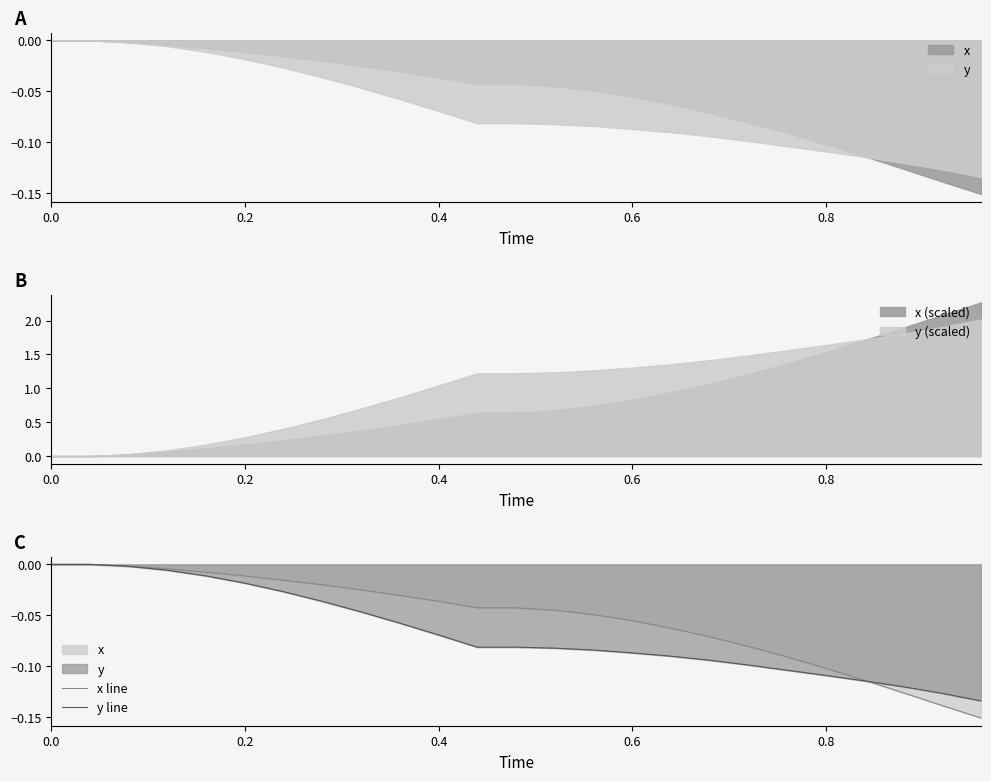

Rank the series by their average value, from lowest to highest.

y line, x line